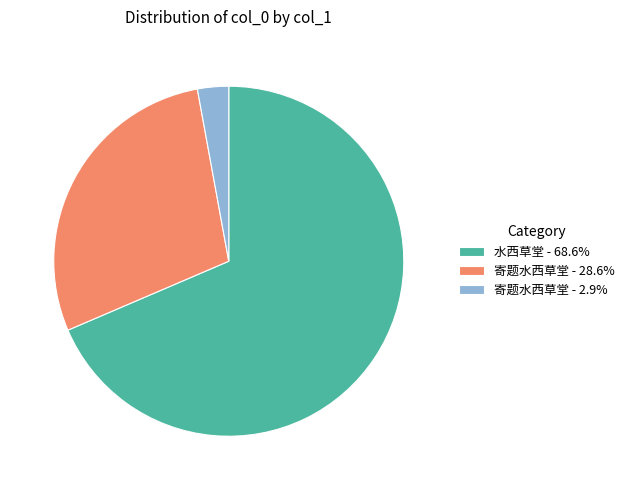

How many slices are in this pie chart?

3